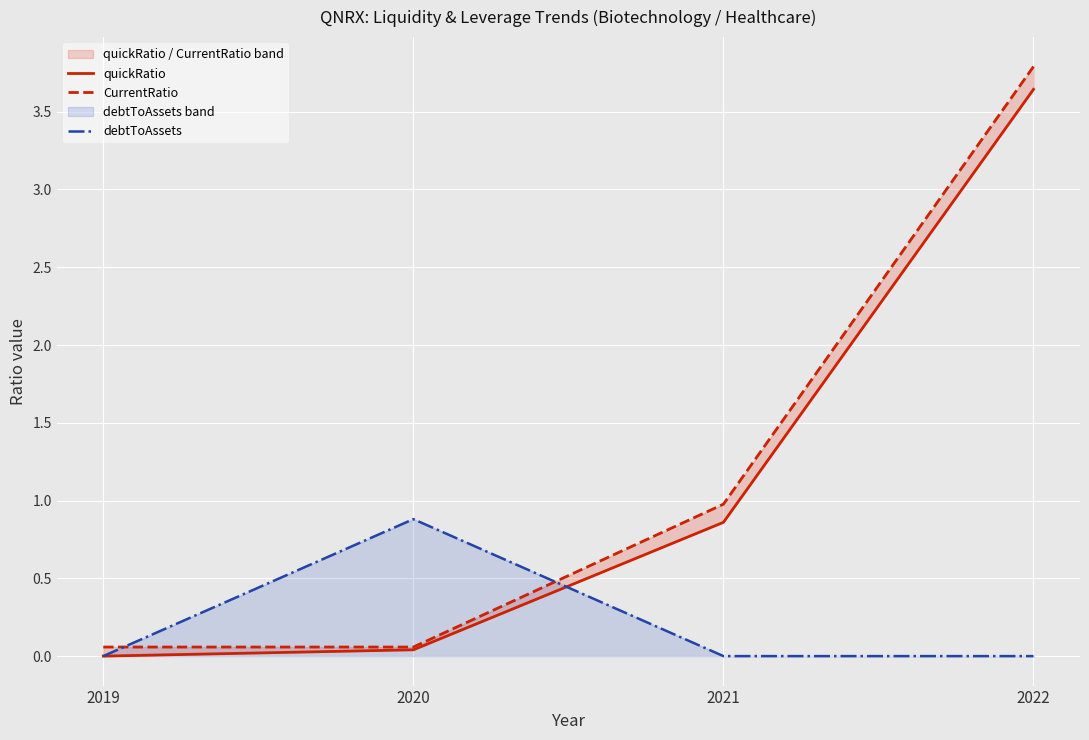

Reading left to right, transcribe all the data shown in this chart.

quickRatio: 2019=0.0	2020=0.0	2021=0.9	2022=3.6
CurrentRatio: 2019=0.1	2020=0.1	2021=1.0	2022=3.8
debtToAssets: 2019=0.0	2020=0.9	2021=0.0	2022=0.0